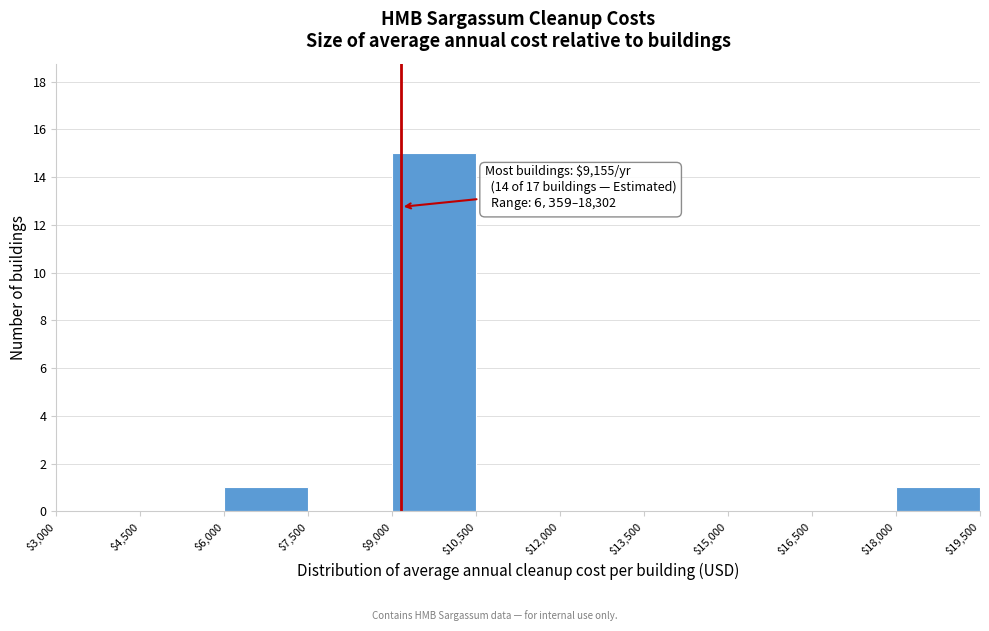

Which range on the x-axis has the tallest bar?

$9,000 to $10,500